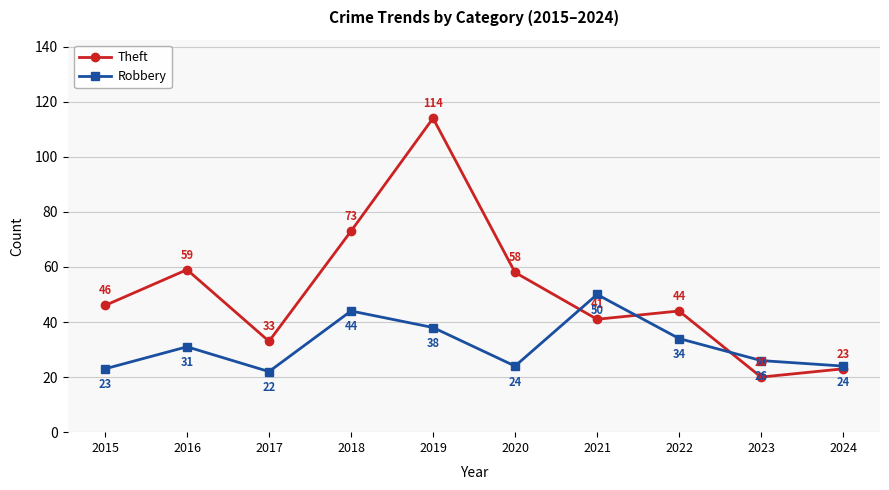

How many values in the Robbery series are below 31?

5